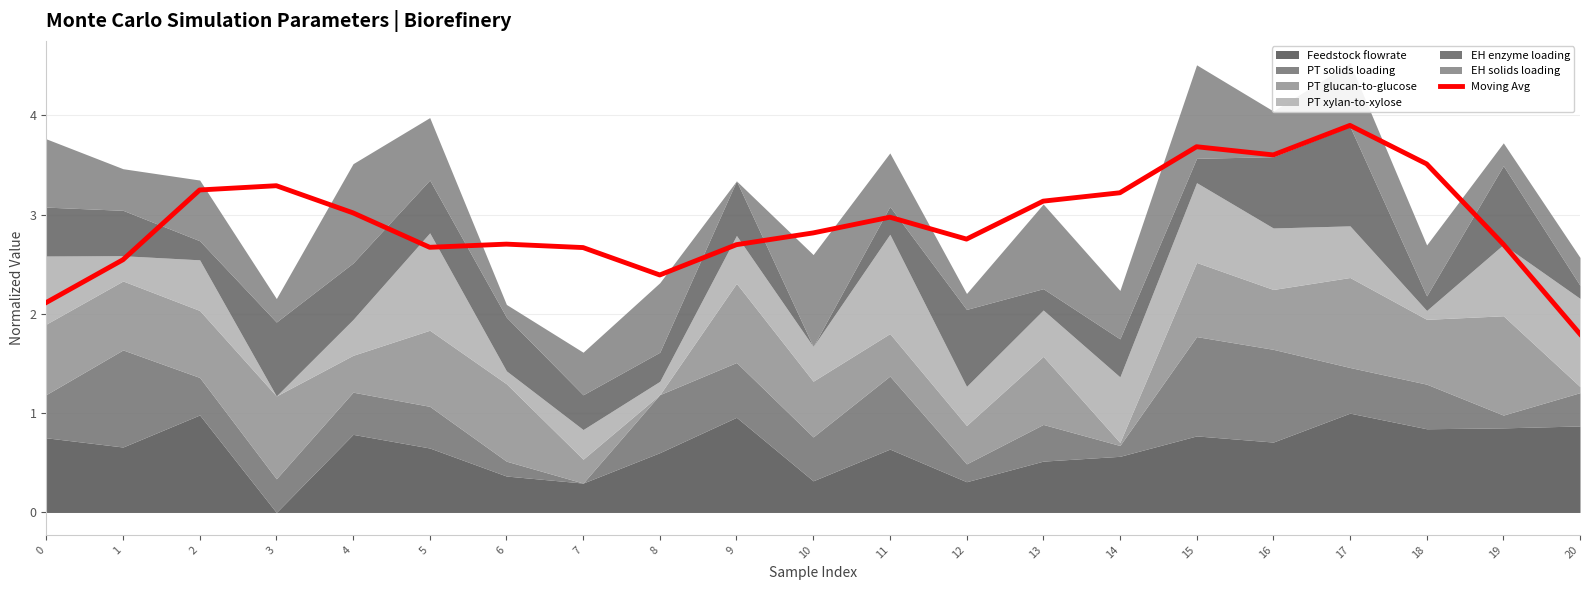

List the labels in order of value, largest first.

17, 15, 16, 18, 3, 2, 14, 13, 4, 11, 10, 12, 6, 19, 9, 5, 7, 1, 8, 0, 20